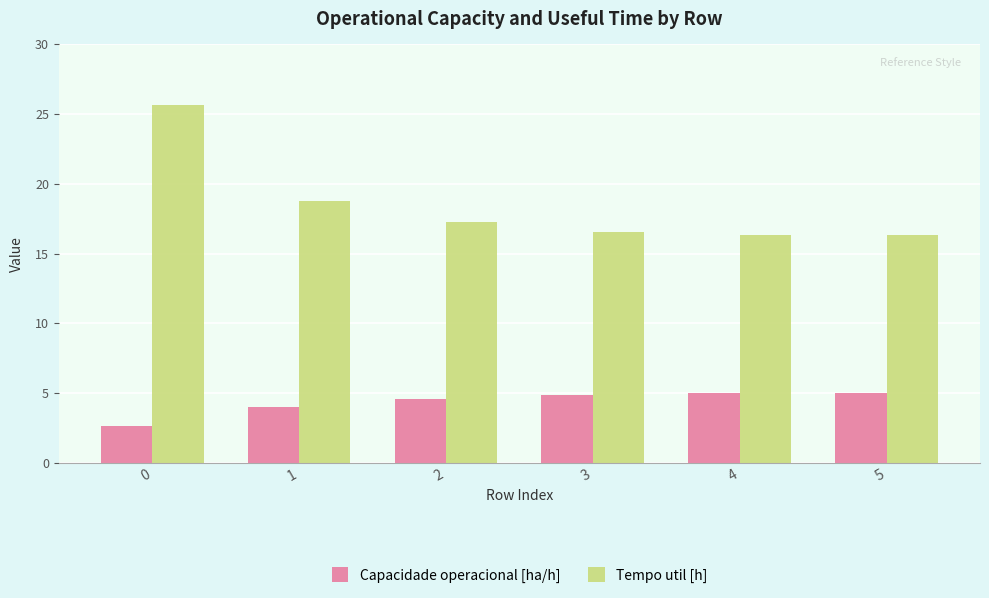

What are all the series names shown in the legend?

Capacidade operacional [ha/h], Tempo util [h]